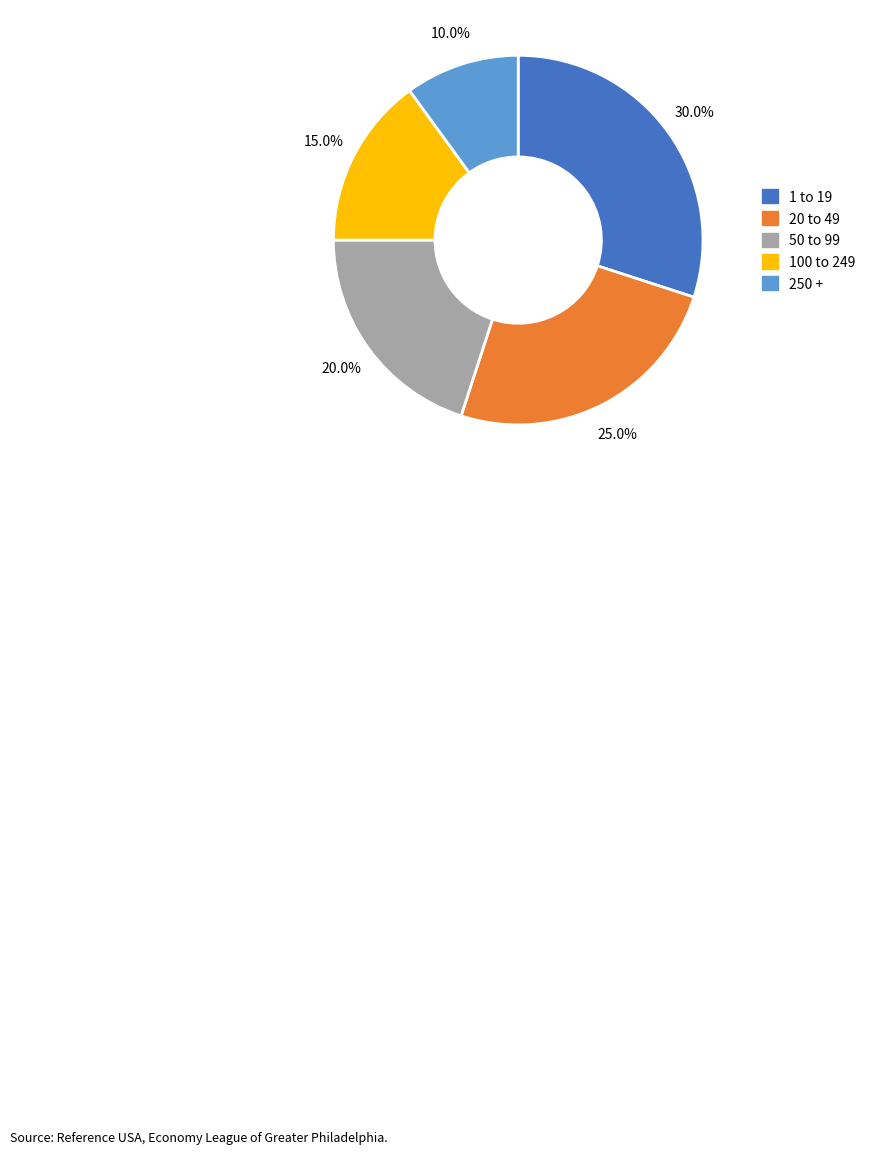

Is there any slice that represents more than half of the pie?

No